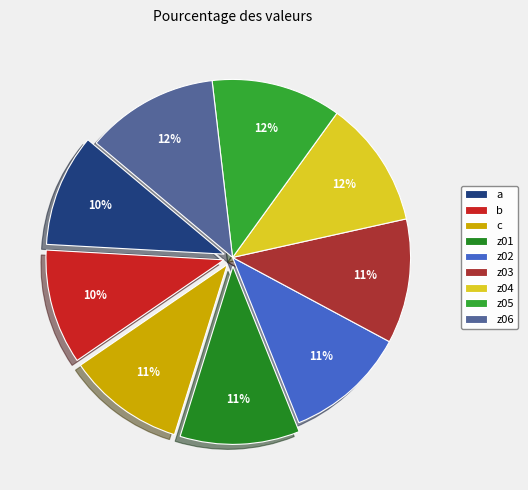

To the nearest percent, what is the average slice percentage?

11%